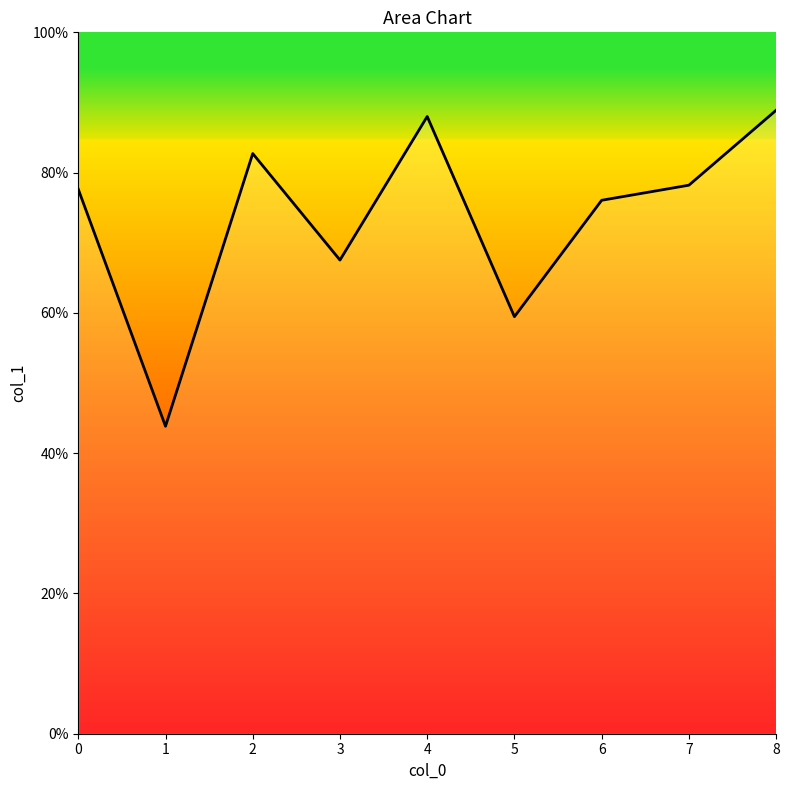

What is the difference between the maximum and minimum values?

0.5